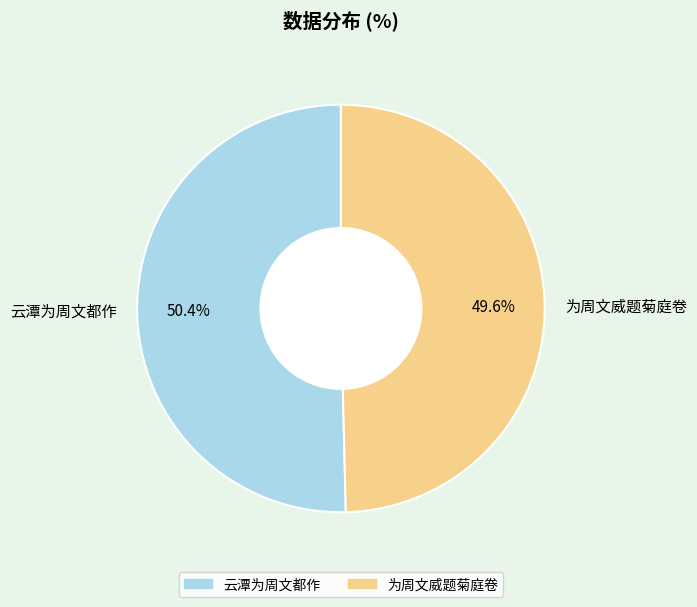

Between 为周文威题菊庭卷 and 云潭为周文都作, which is larger?

云潭为周文都作